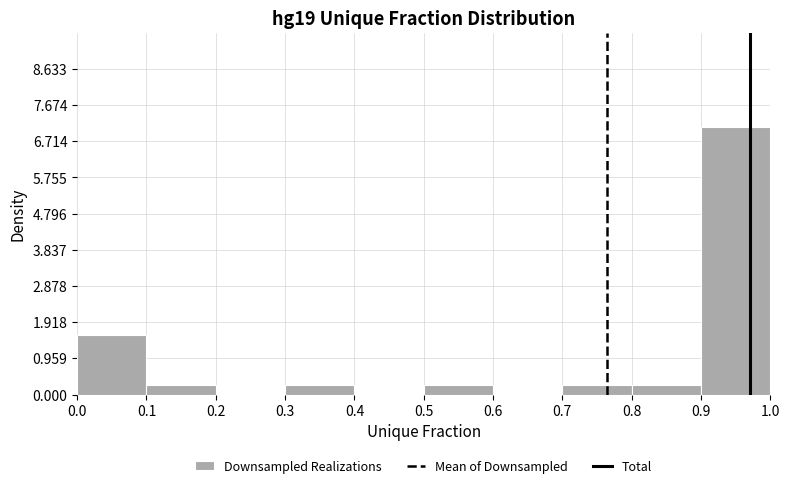

Over which range of the x-axis is the bar tallest?

0.9 to 1.0